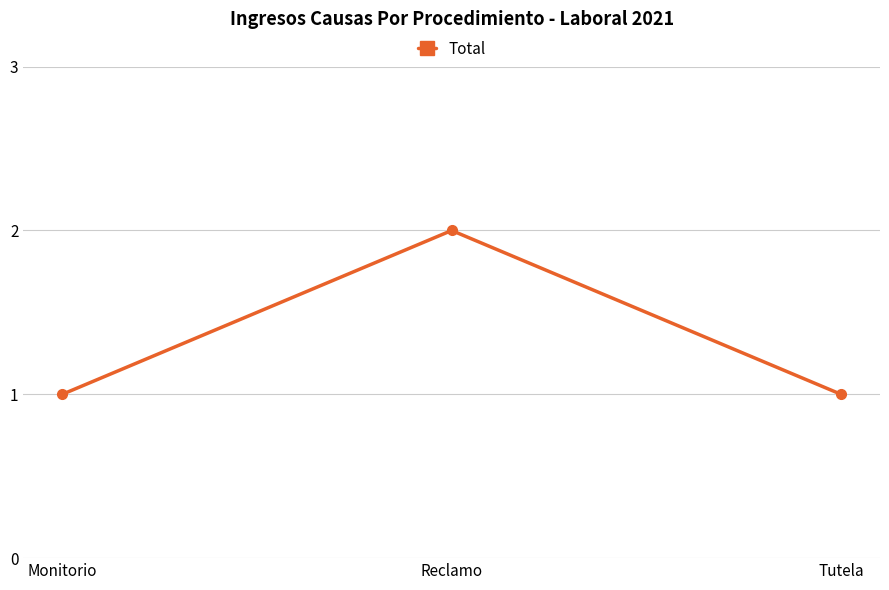

What position from the left is Tutela?

3